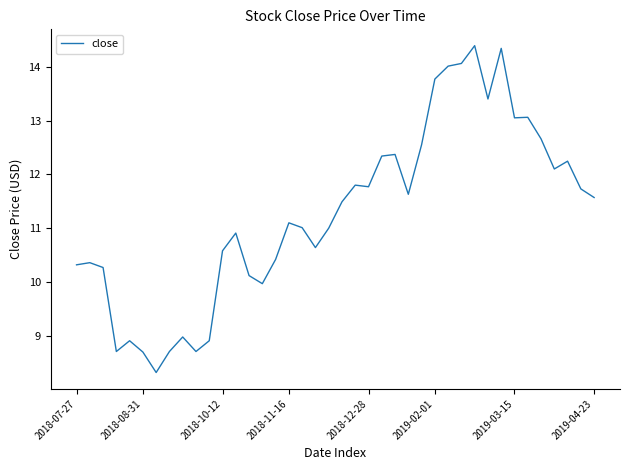

What is the maximum value shown in the chart?

14.4